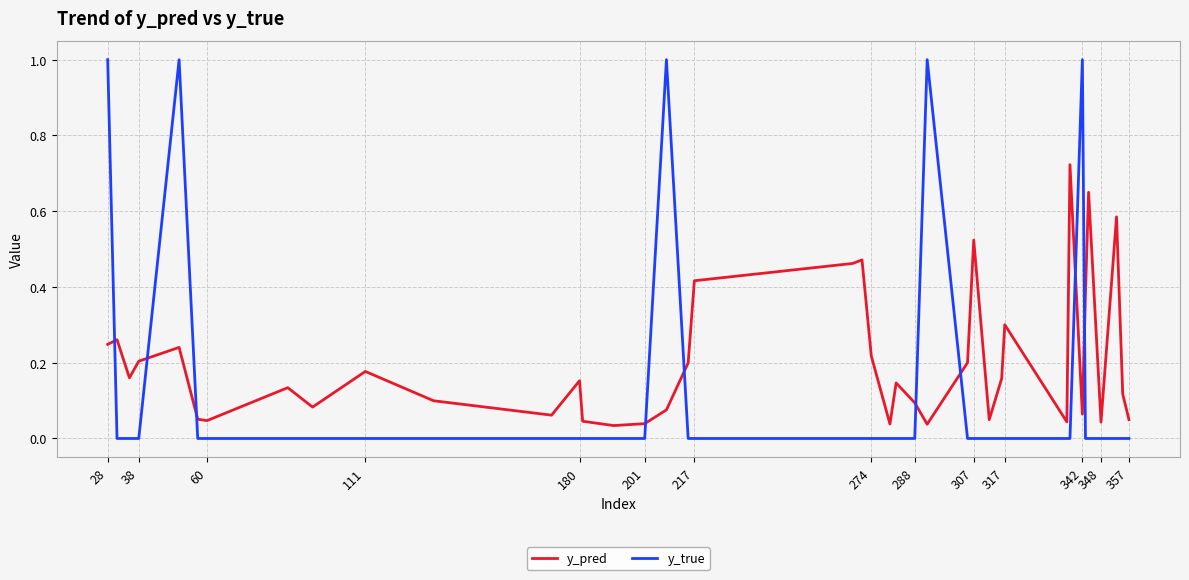

What is the difference between the maximum and minimum values in the y_true series?

1.0